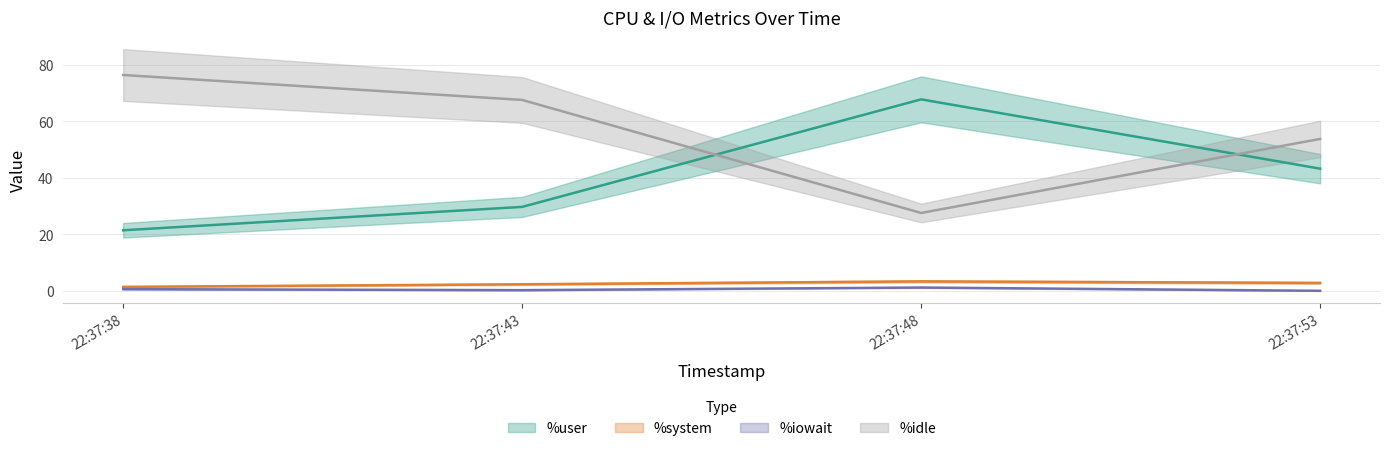

What is the approximate value of %iowait (line) at 22:37:53?

0.1